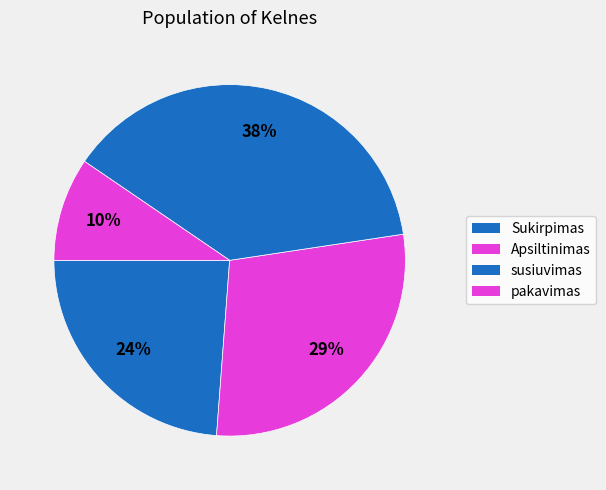

How many segments does this pie chart have?

4